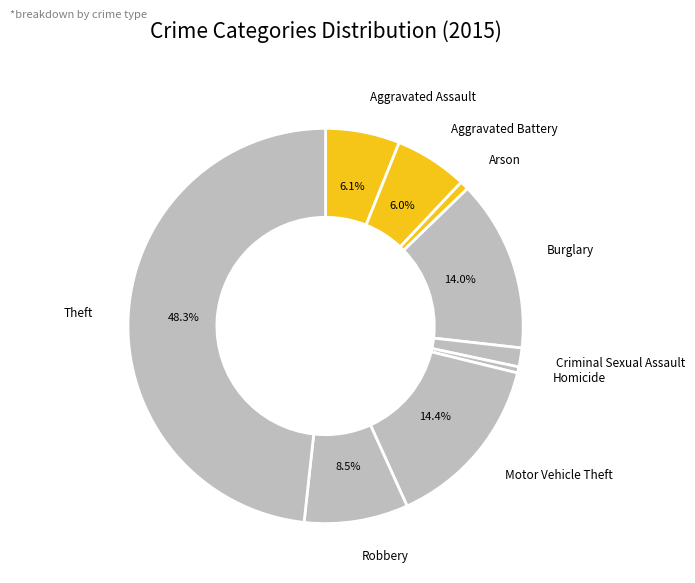

Is it true that Aggravated Battery is 6% of the pie?

True